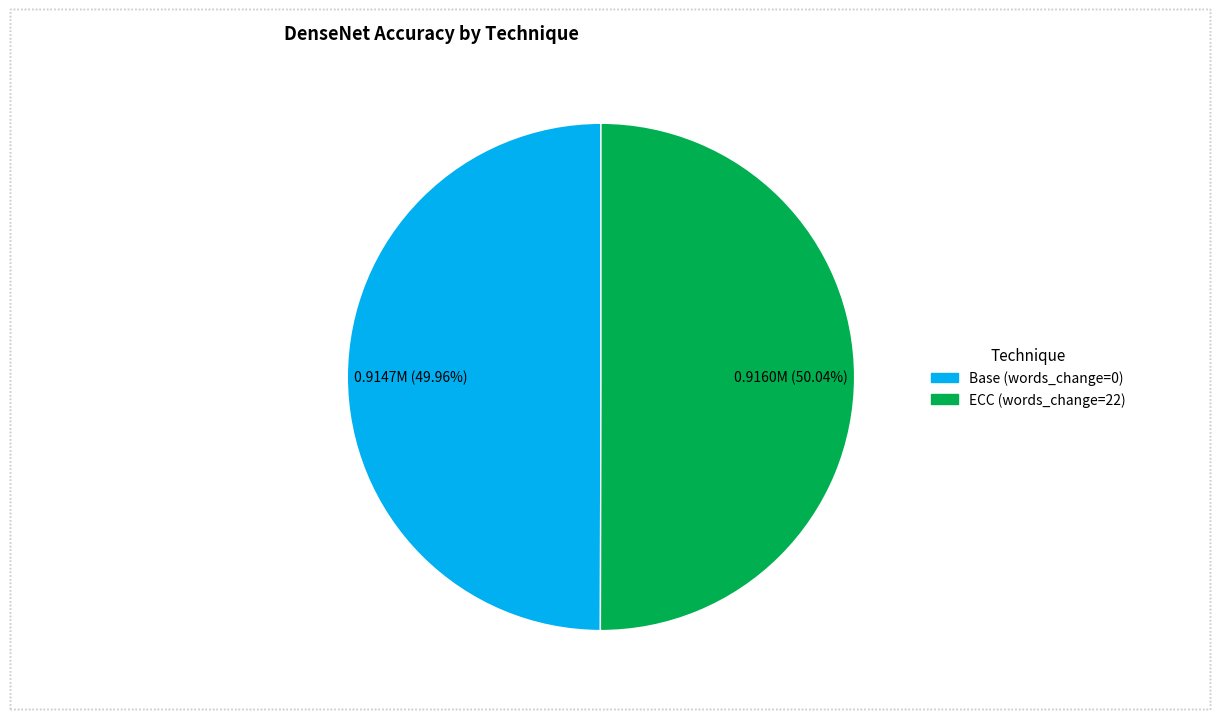

Does any single category account for the majority?

Yes